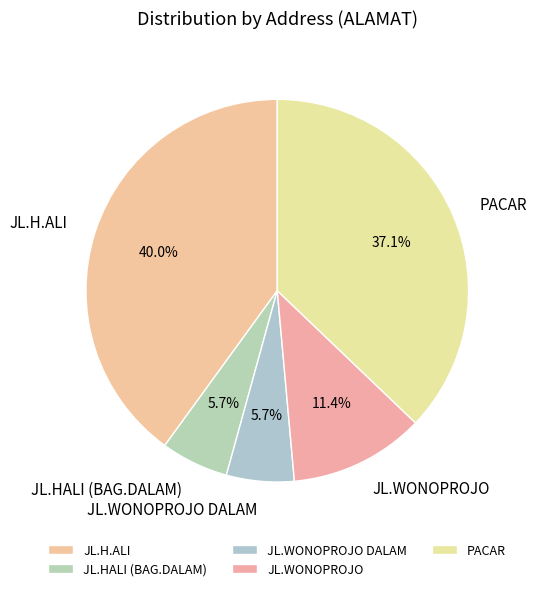

Does JL.WONOPROJO represent more than half of the total?

No